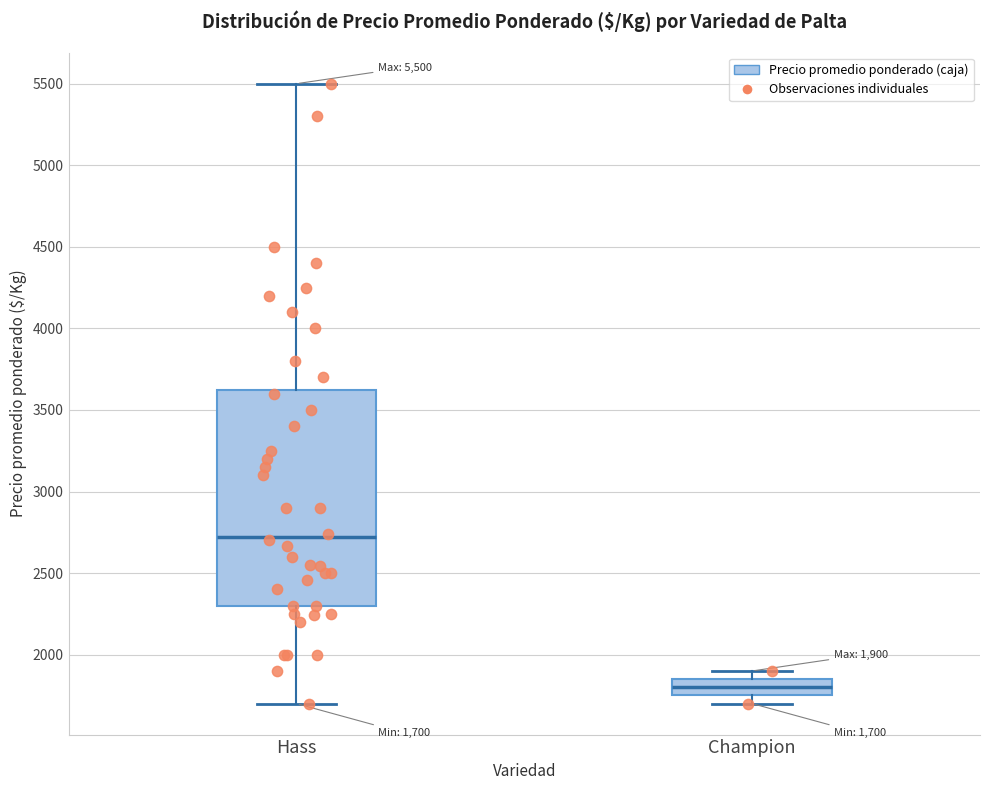

Comparing the boxes themselves (not the whiskers), which one is the tallest?

Hass